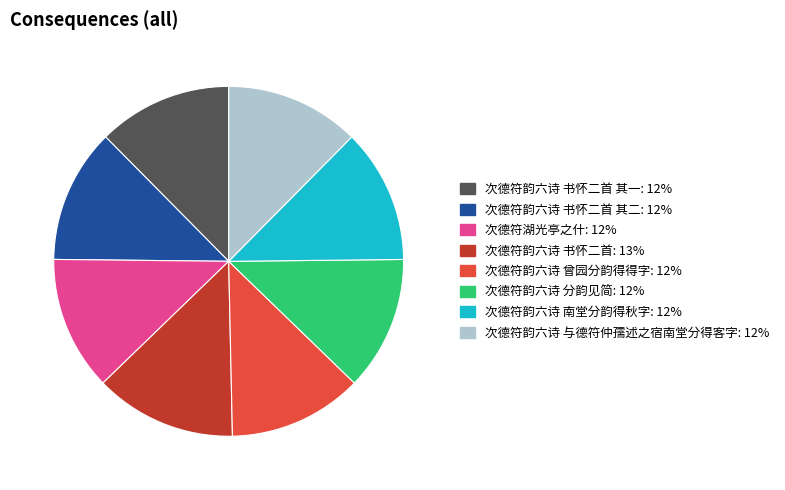

Is there a majority slice in this chart?

No